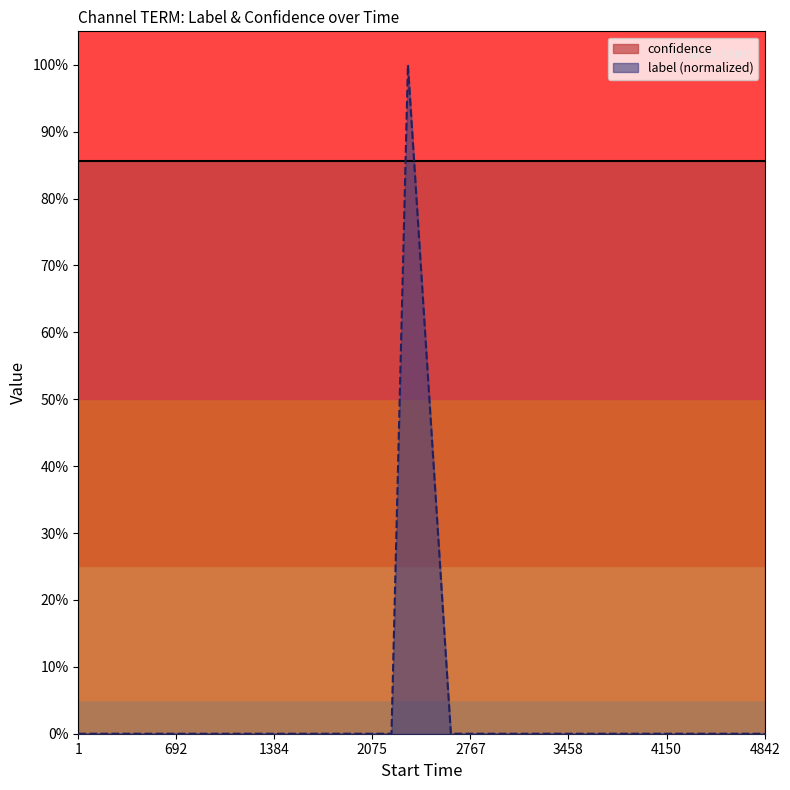

What is the sum of all values?

1